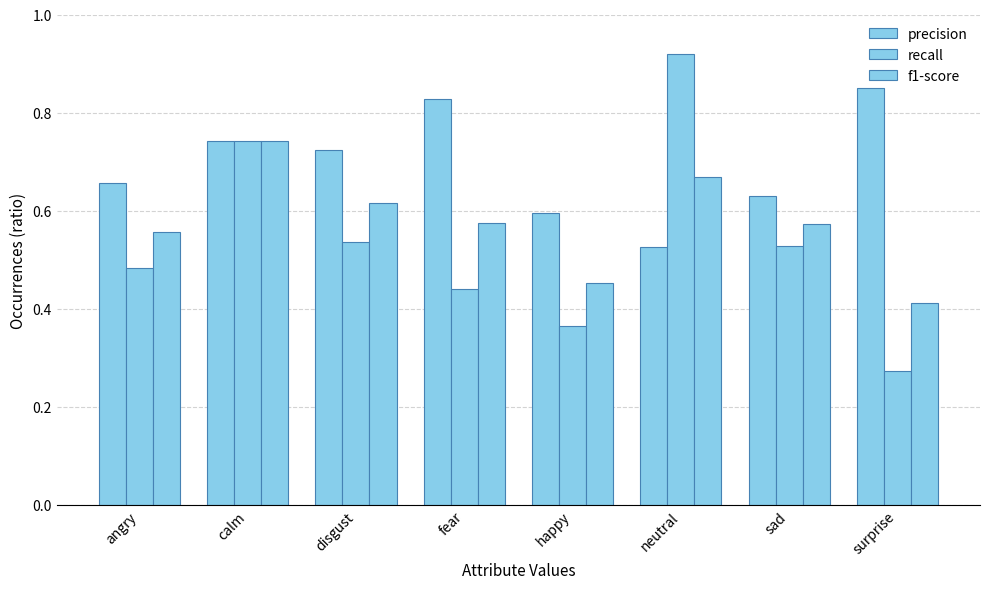

How many data points does each series have?

8